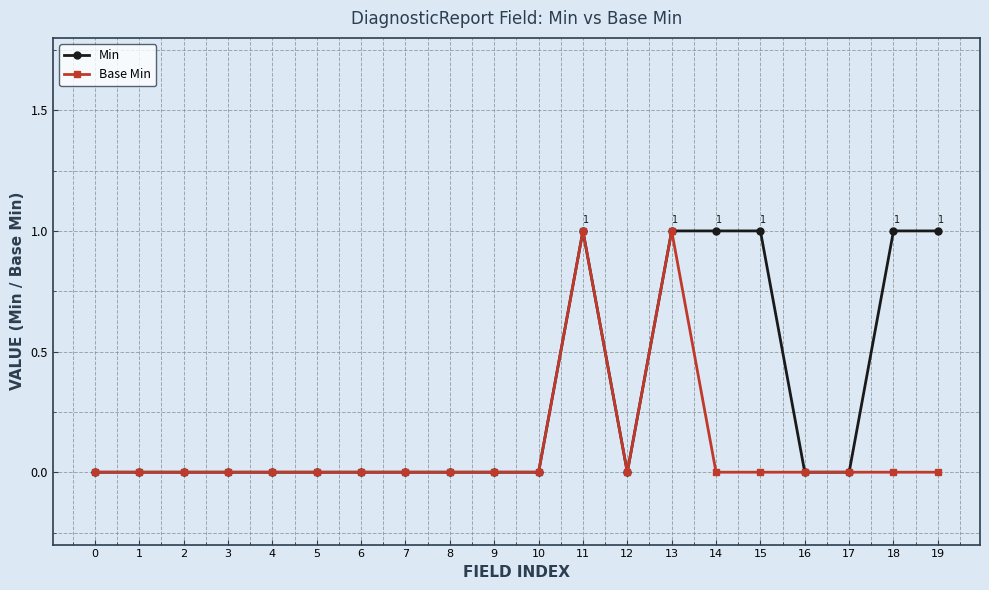

Rank the series by their average value, from highest to lowest.

Min, Base Min